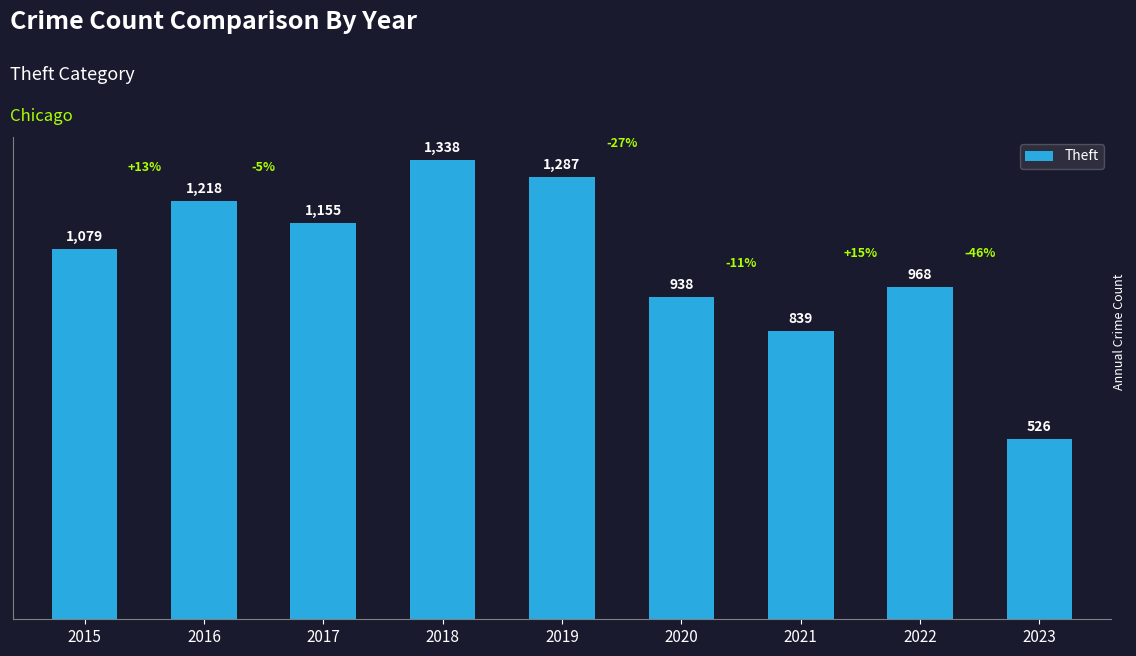

At which label is the value closest to 932?

2020